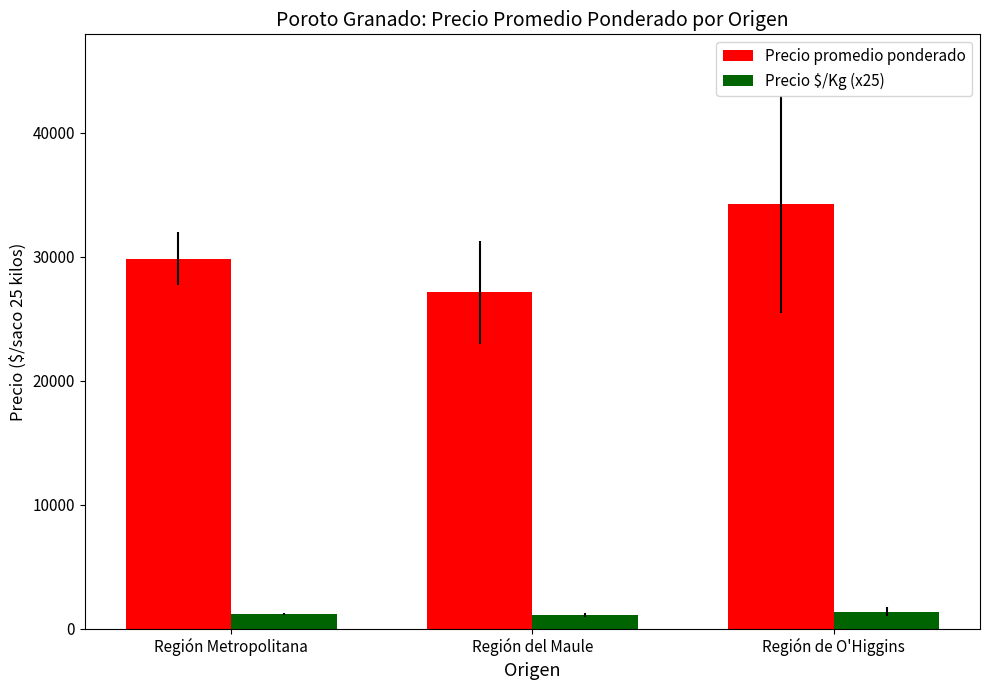

At which category is the sum across all series the highest?

Región de O'Higgins